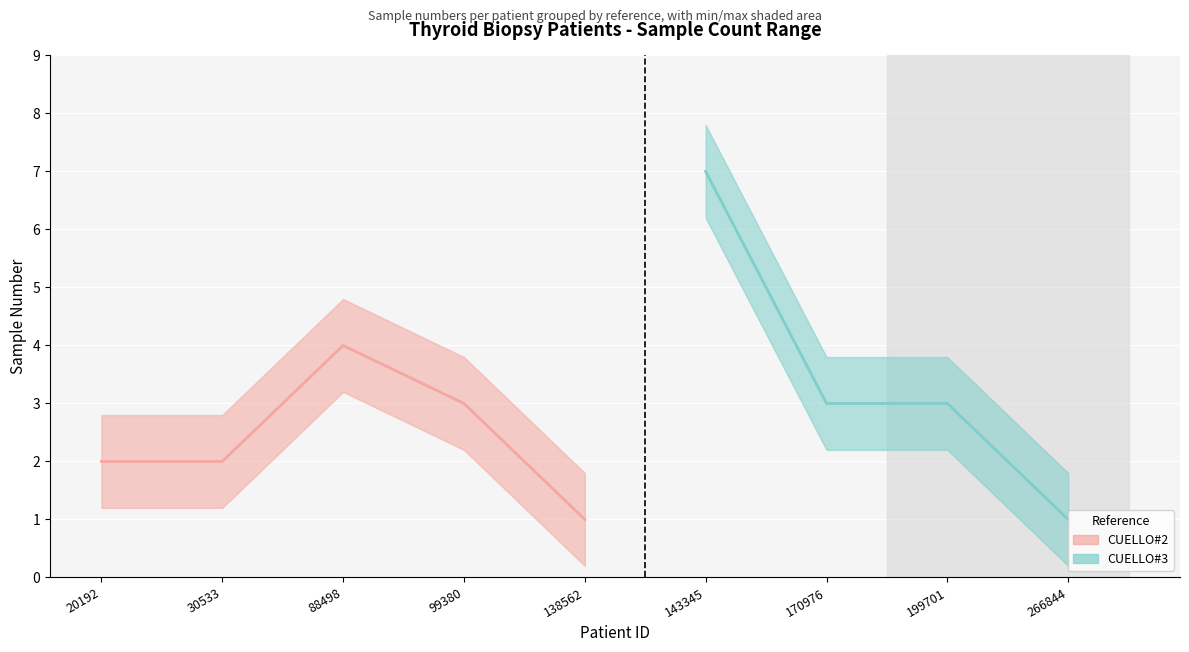

True or false: the data shows 2 at 266844.

False